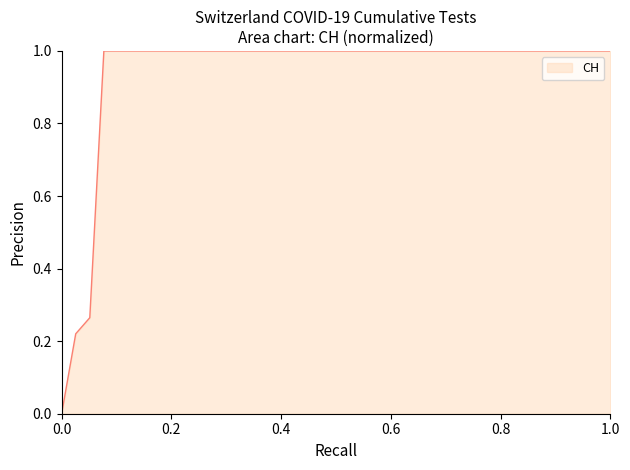

What is the difference between the maximum and minimum values?

1.0